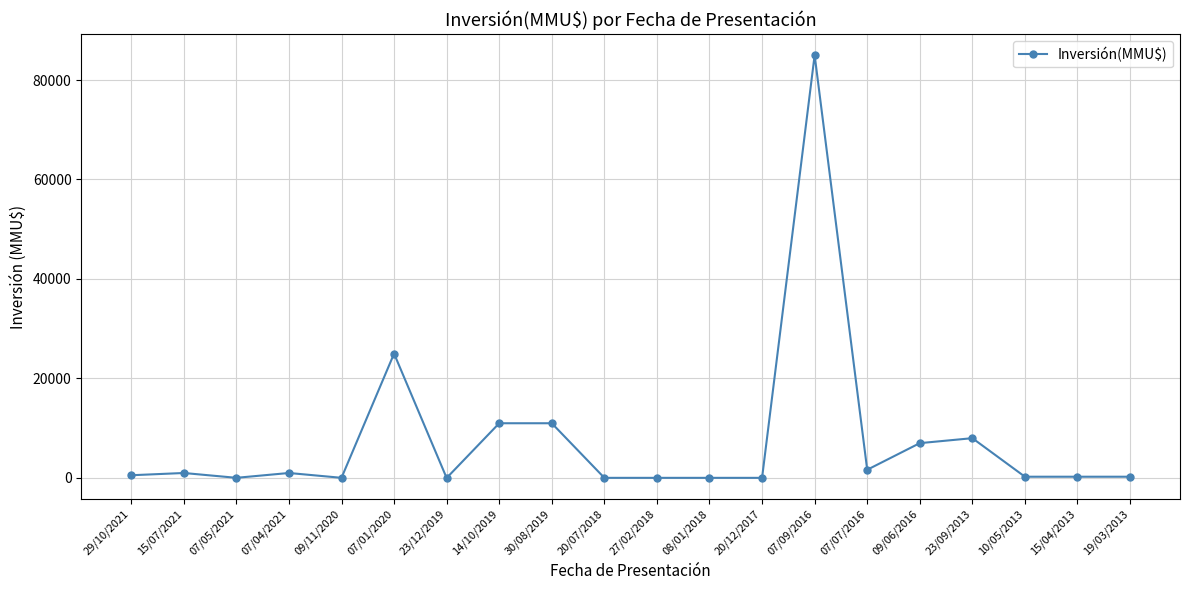

The value at 07/09/2016 is 85000. True or false?

True